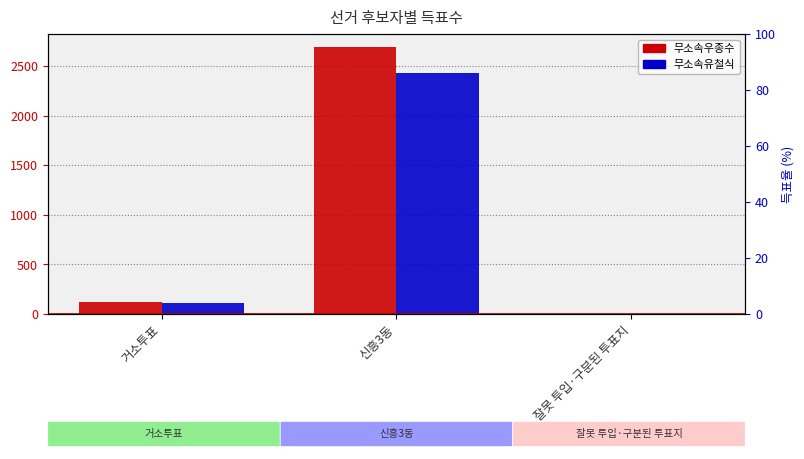

Reading right to left, extract all data points from this chart.

무소속우종수: 0	2689	122
무소속유철식: 1	2434	106